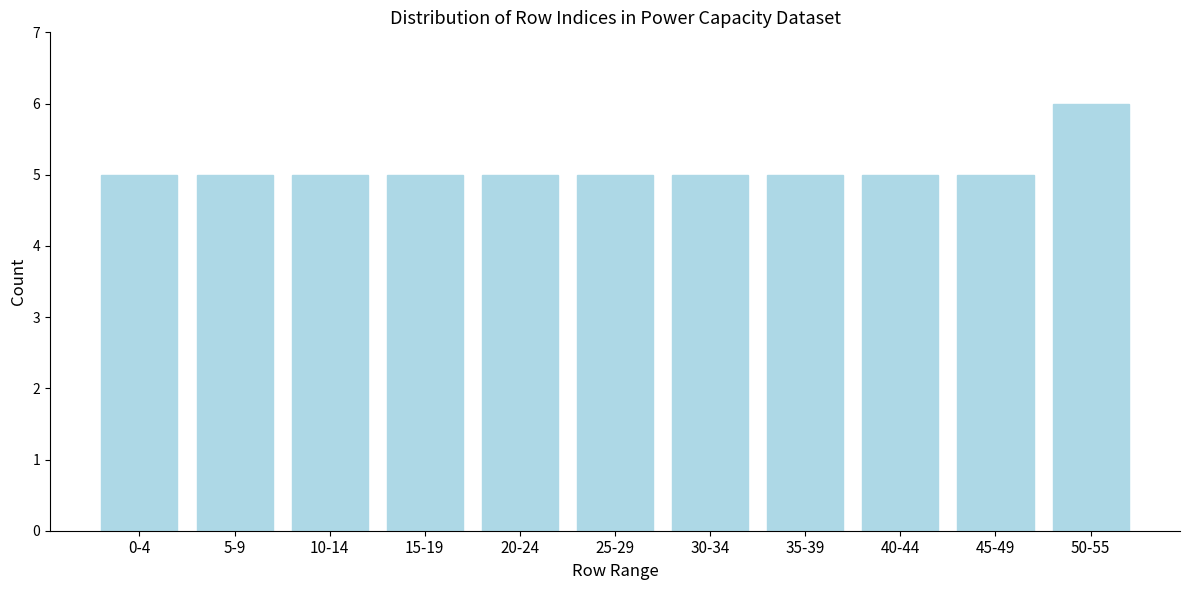

Reading left to right, transcribe all the data shown in this chart.

5	5	5	5	5	5	5	5	5	5	6